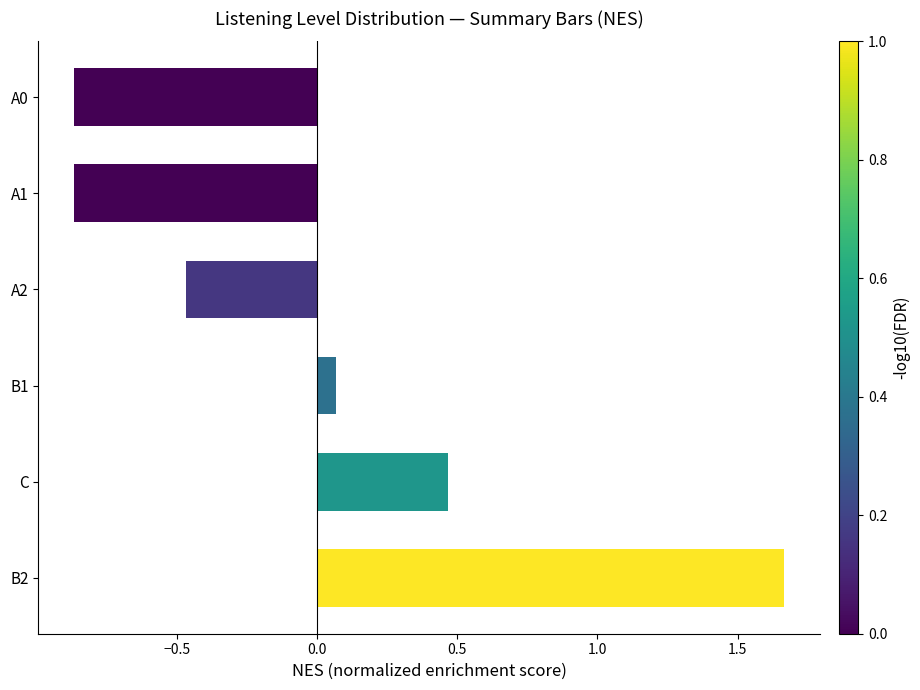

What is the change in value from B2 to C?

-1.2